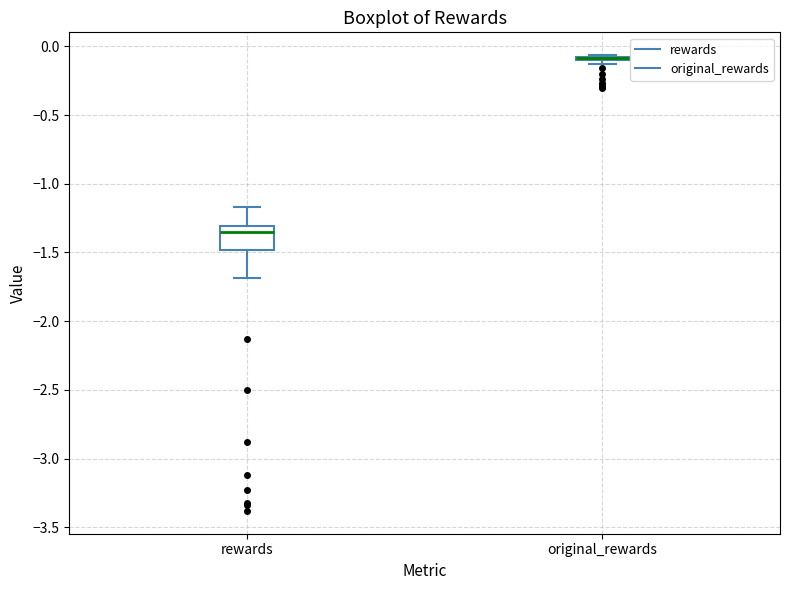

Reading left to right, read every box against the y-axis: the position of its median line, the range the box covers, and the ends of its whiskers. The values are not printed on the chart, so give them approximately, as read against the axis.

rewards: median -1.35, box -1.50 to -1.30, whiskers -1.70 to -1.15
original_rewards: box collapsed to a line at -0.10, whiskers -0.15 to -0.05